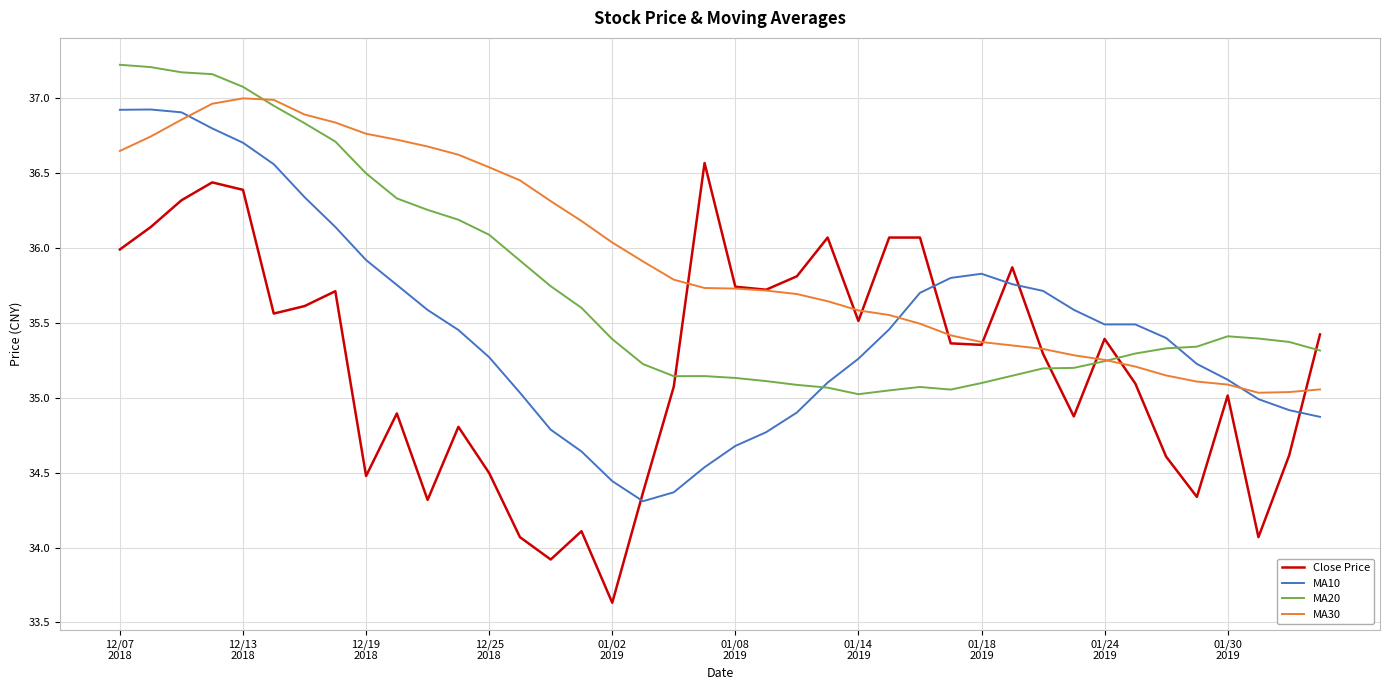

Which series has the largest total across all categories?

MA30